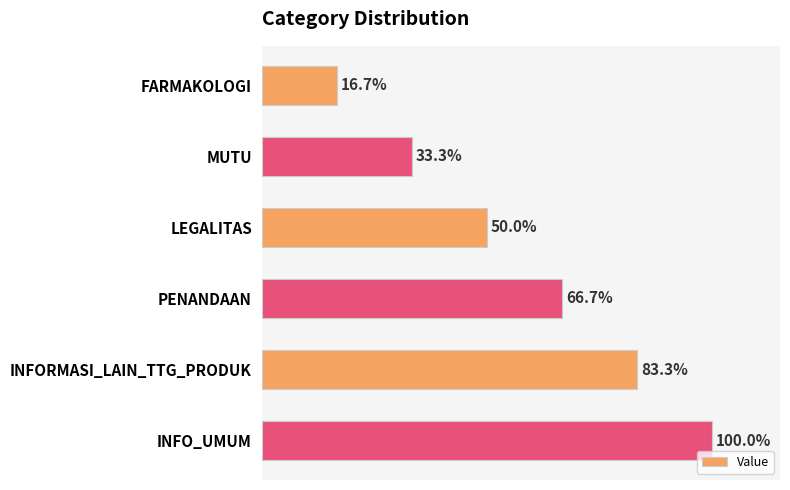

Does the chart contain any negative values?

No